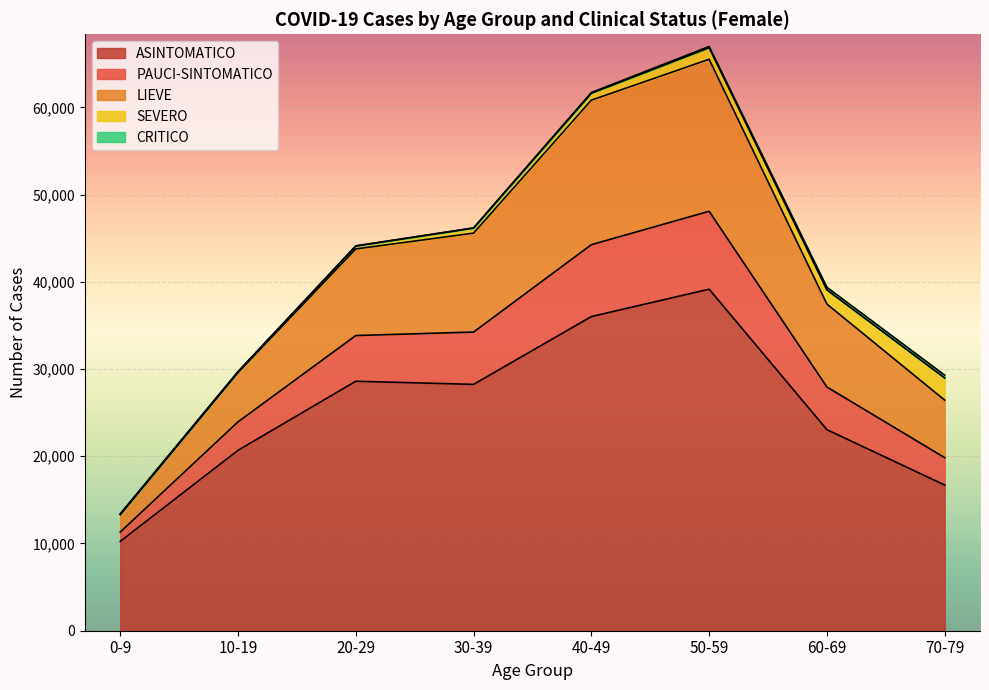

True or false: ASINTOMATICO and PAUCI-SINTOMATICO intersect in this chart.

False